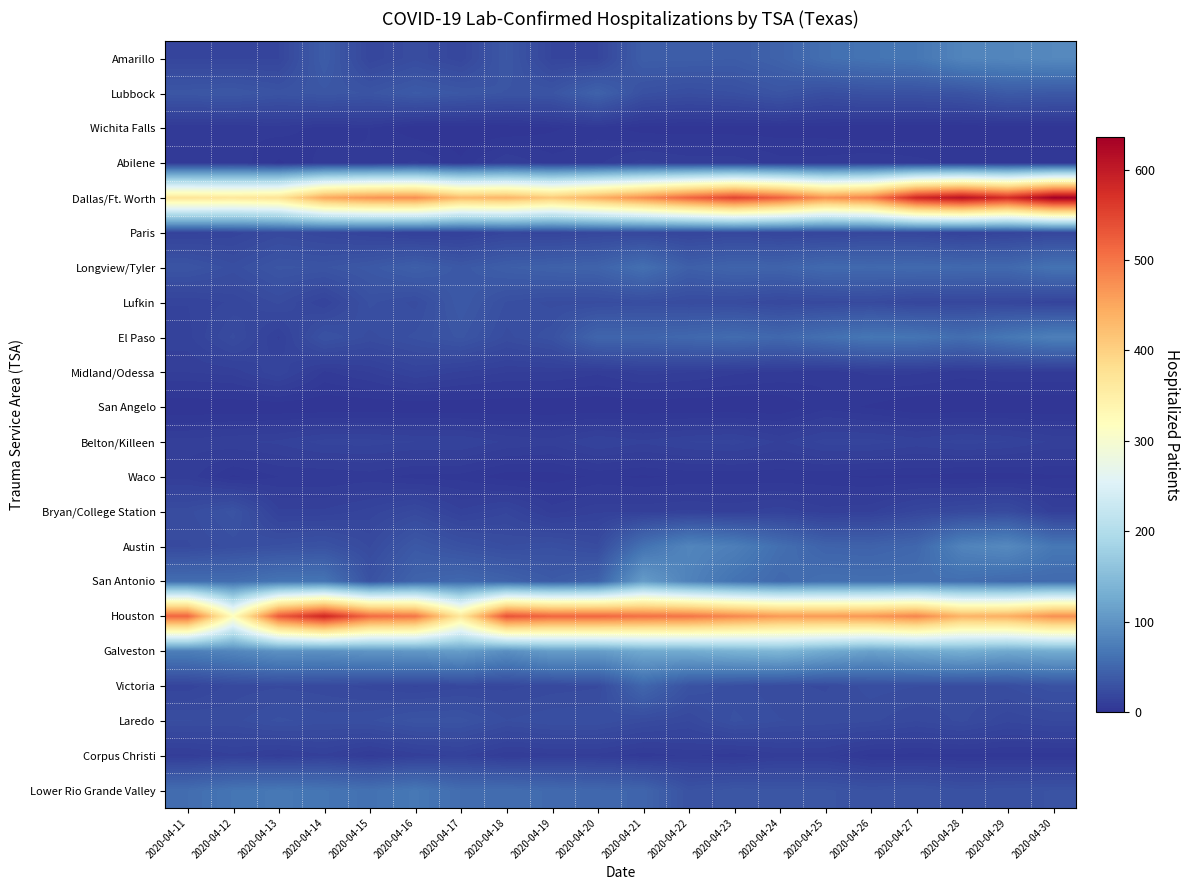

How many categories are shown in the chart?

20